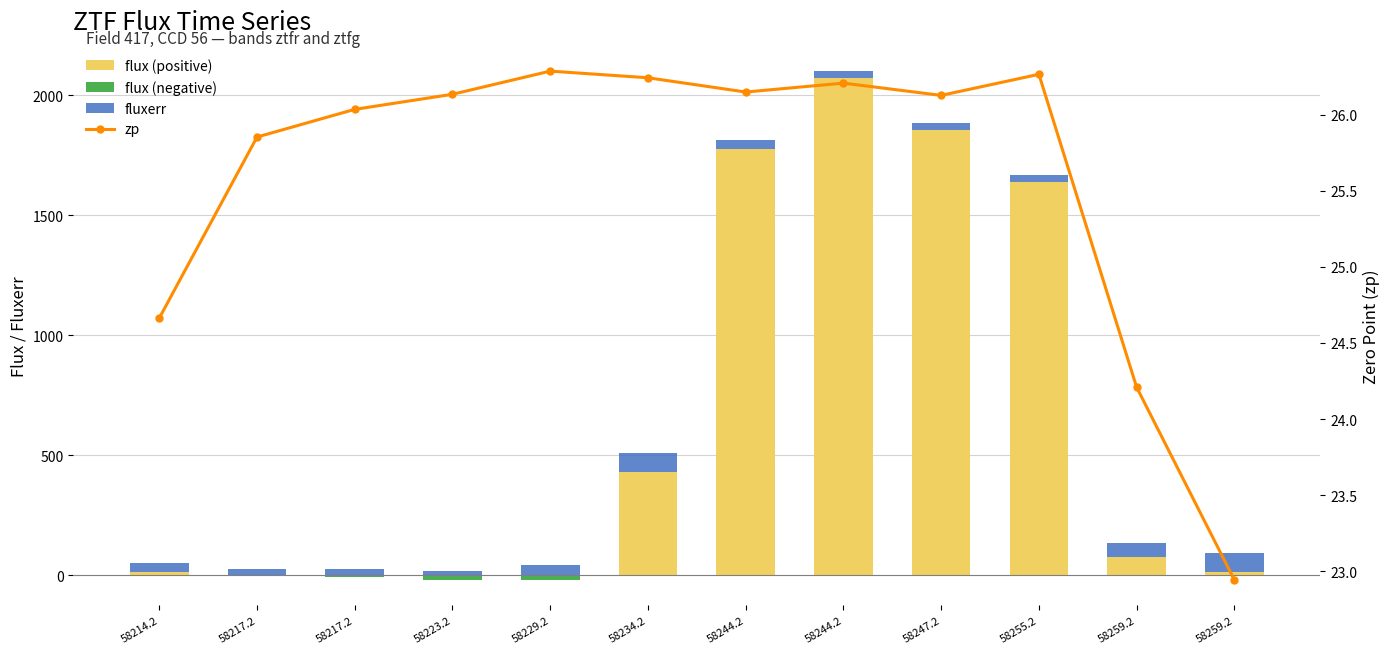

What is the total value across all series at 58255.2?

1695.3